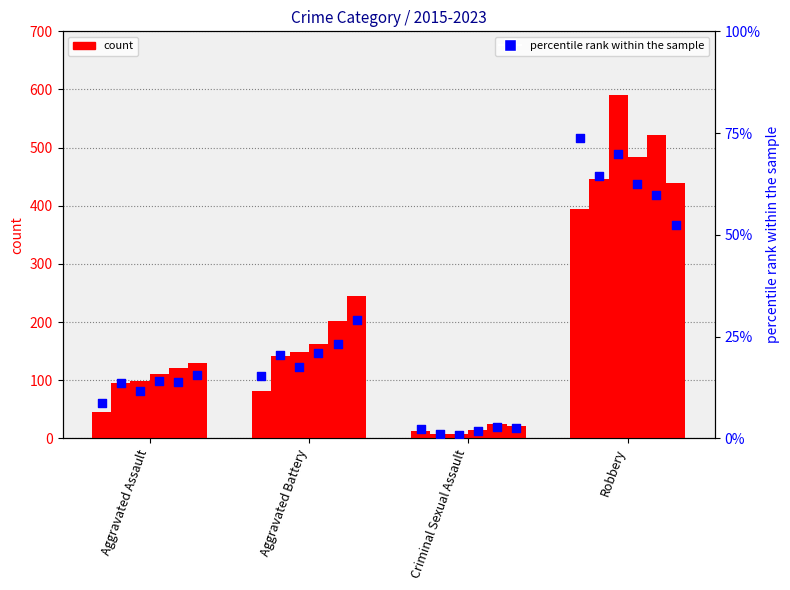

Which has a higher value, Criminal Sexual Assault or Aggravated Battery?

Aggravated Battery